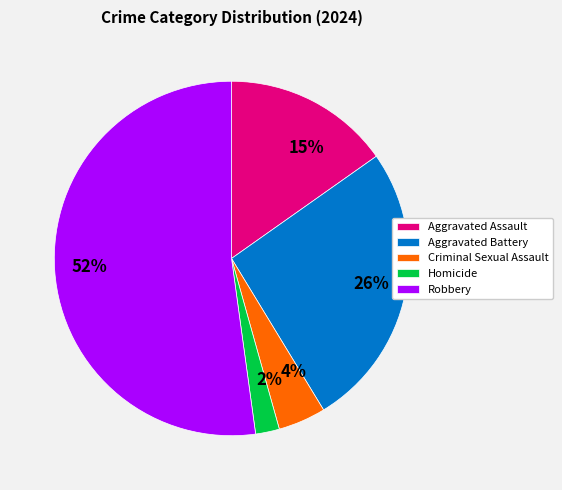

Between Aggravated Assault and Homicide, which is larger?

Aggravated Assault